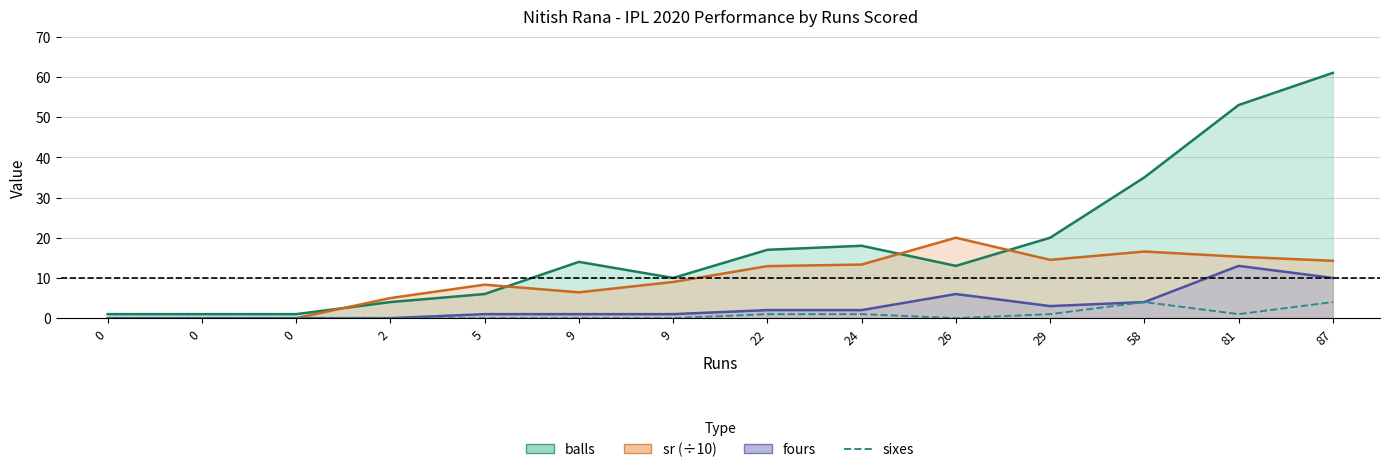

Where is the first local maximum?

58